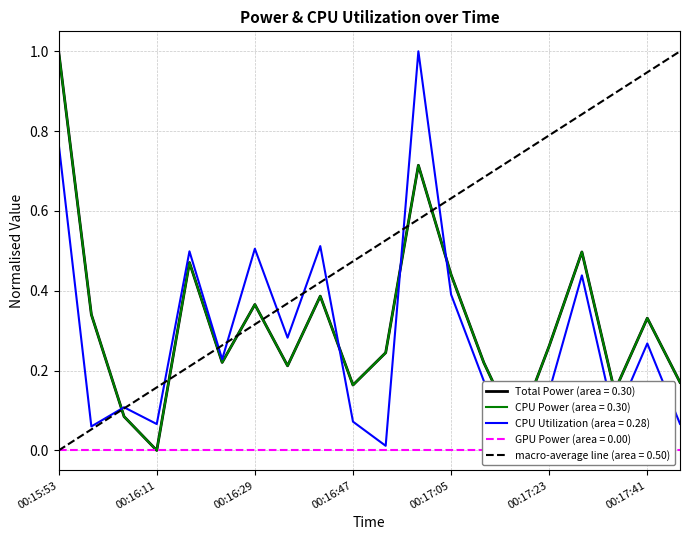

What is the value of the CPU Power point at the 6th from the left?

0.2